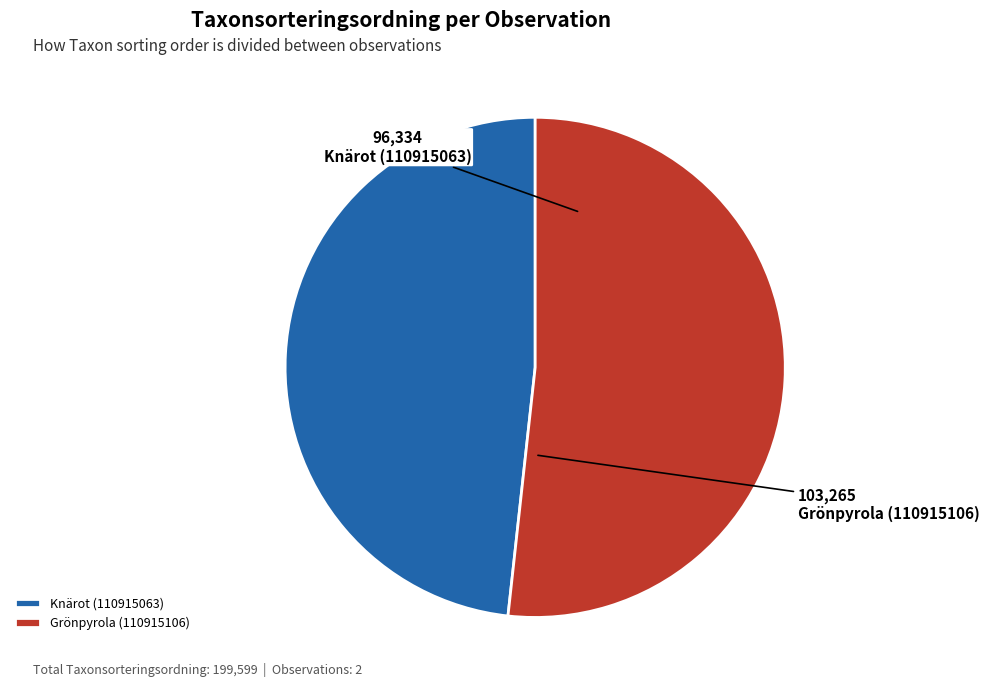

Does Knärot (110915063) account for over 50% of the chart?

No